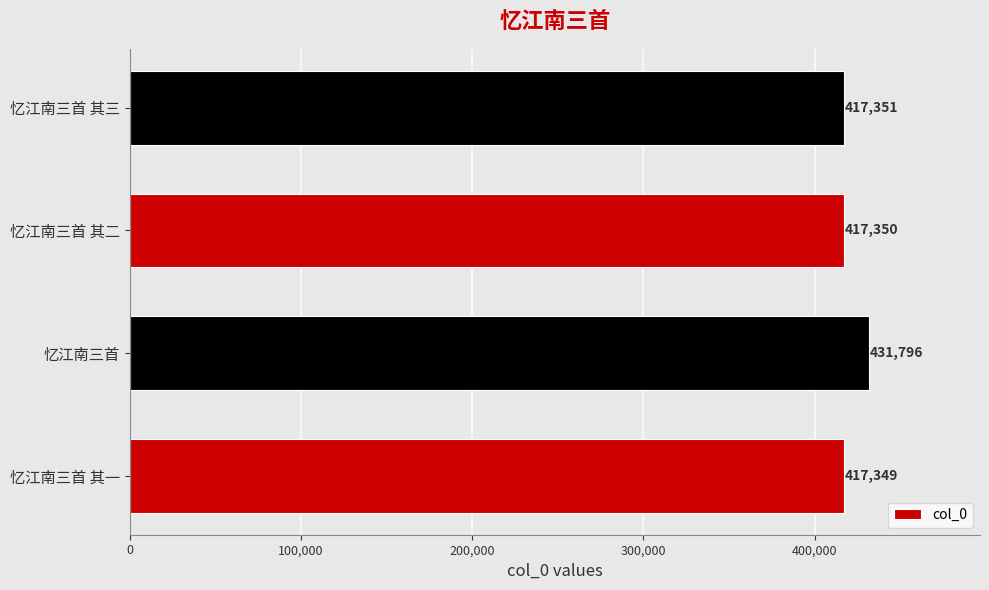

How many distinct data groups are displayed?

1